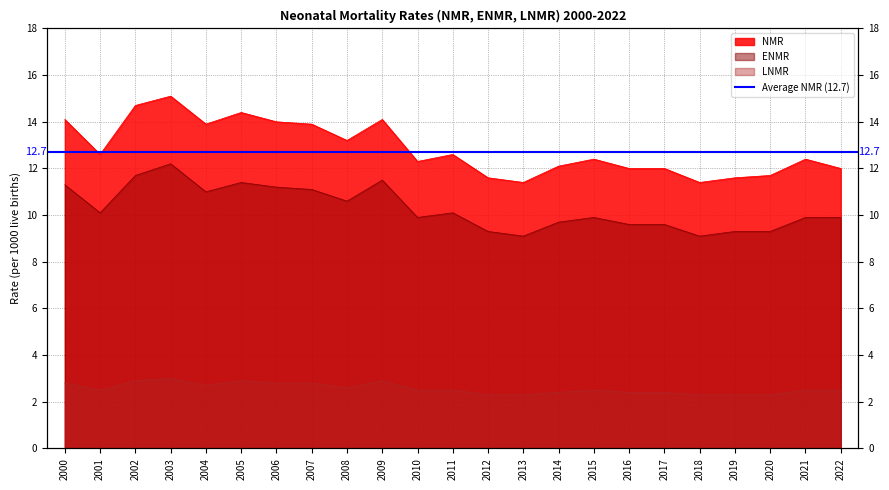

Reading right to left, transcribe all the data shown in this chart.

NMR: 12.0	12.4	11.7	11.6	11.4	12.0	12.0	12.4	12.1	11.4	11.6	12.6	12.3	14.1	13.2	13.9	14.0	14.4	13.9	15.1	14.7	12.6	14.1
ENMR: 9.9	9.9	9.3	9.3	9.1	9.6	9.6	9.9	9.7	9.1	9.3	10.1	9.9	11.5	10.6	11.1	11.2	11.4	11.0	12.2	11.7	10.1	11.3
LNMR: 2.5	2.5	2.3	2.3	2.3	2.4	2.4	2.5	2.4	2.3	2.3	2.5	2.5	2.9	2.6	2.8	2.8	2.9	2.7	3.0	2.9	2.5	2.8